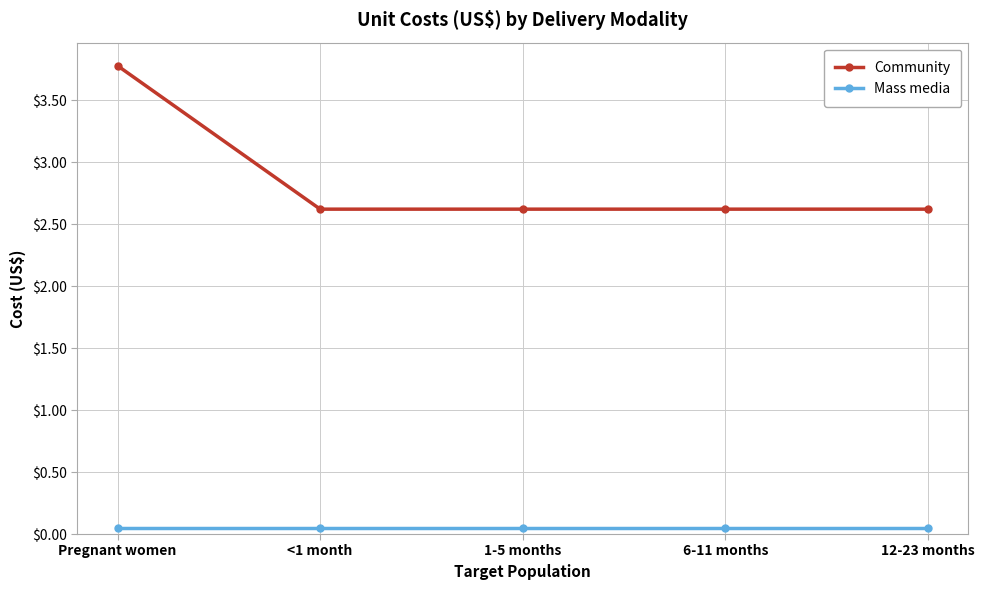

Is the value of Mass media at 6-11 months greater than the value of Community at 6-11 months?

No